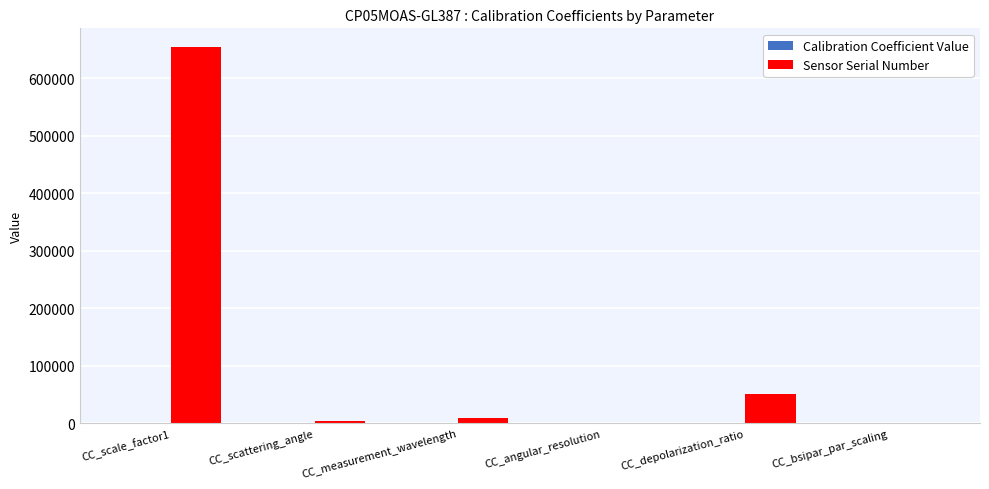

The Sensor Serial Number series shows 50165.0 at CC_depolarization_ratio. True or false?

True